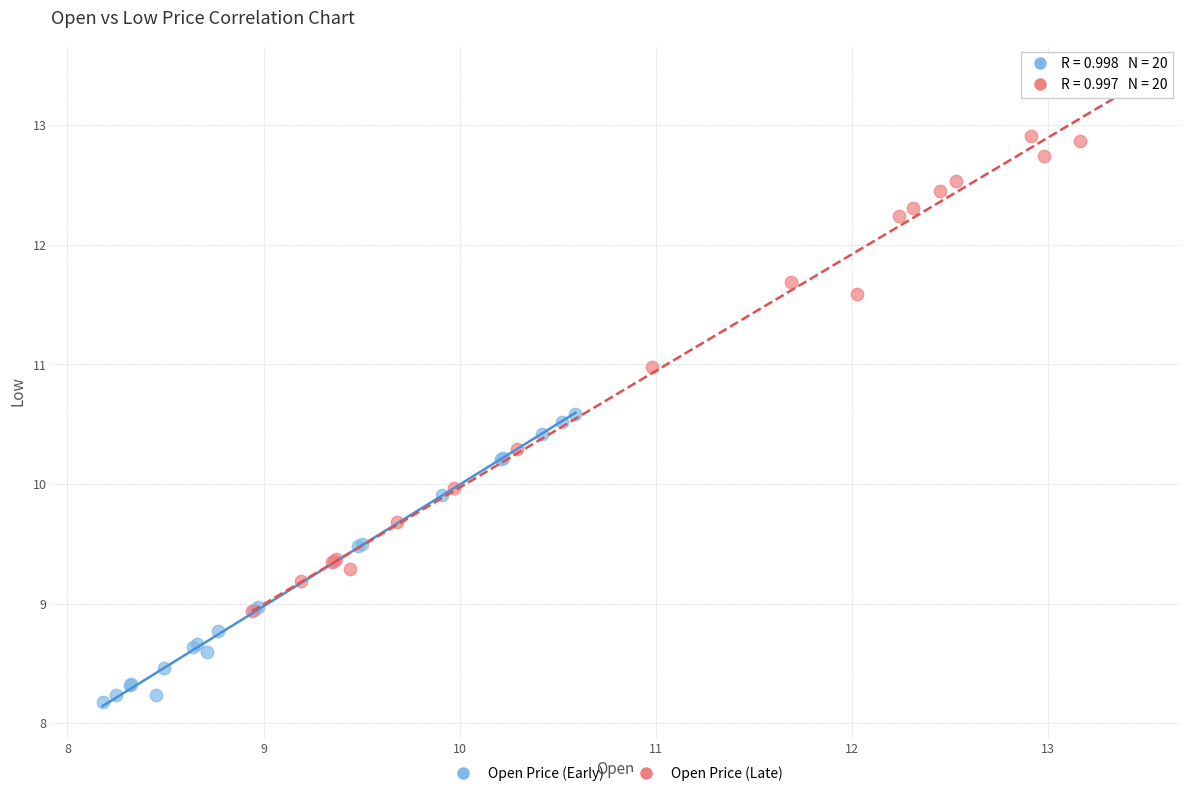

What are all the series names shown in the legend?

Open Price (Early), Open Price (Late)